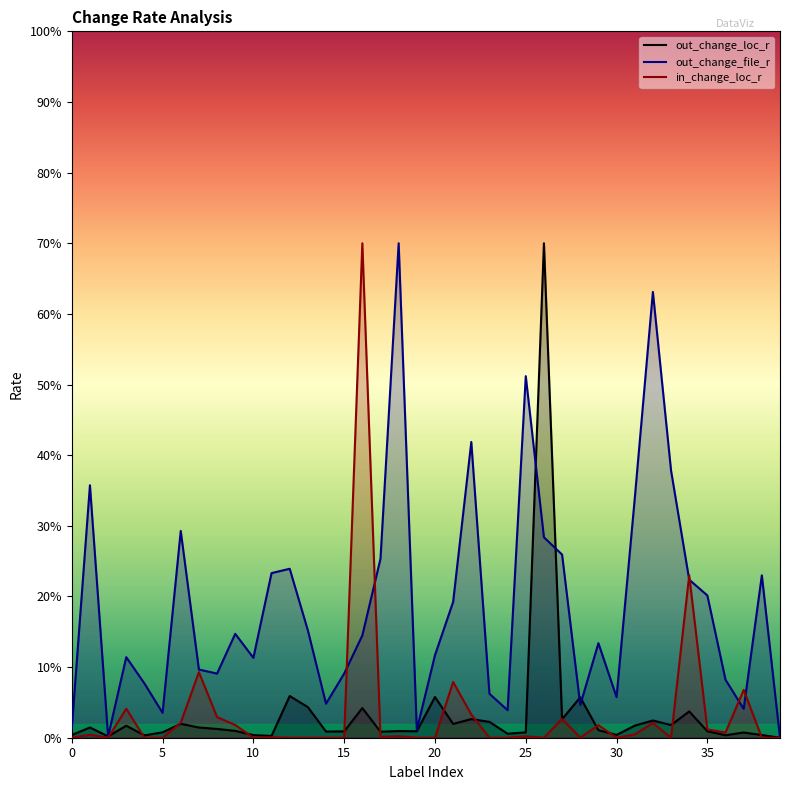

What is the total value across all series at 30?

0.1